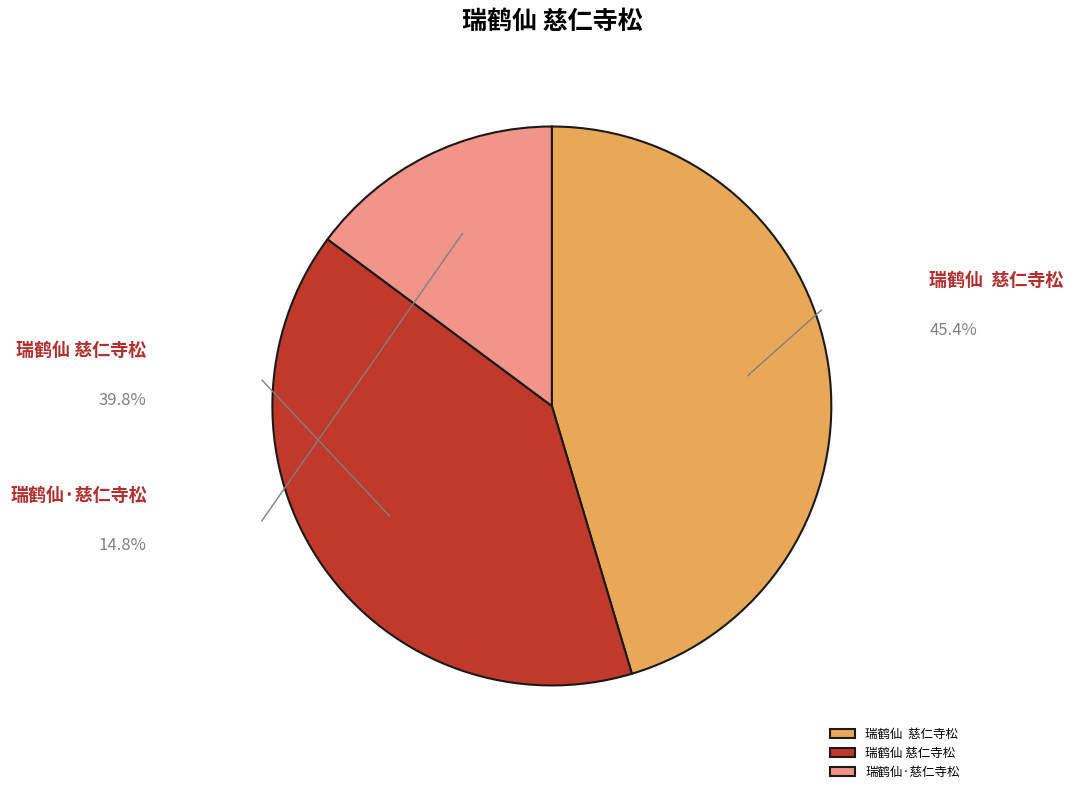

Is there any slice that represents more than half of the pie?

No